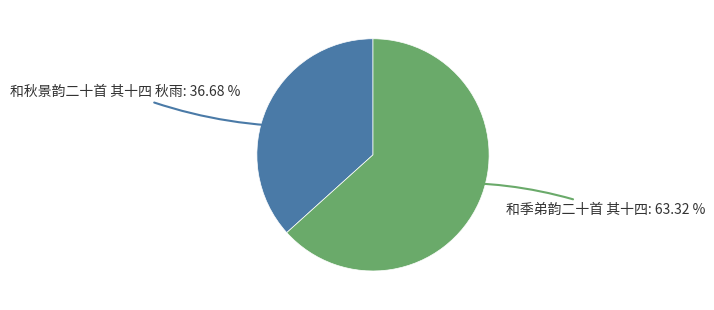

Is there a majority slice in this chart?

Yes